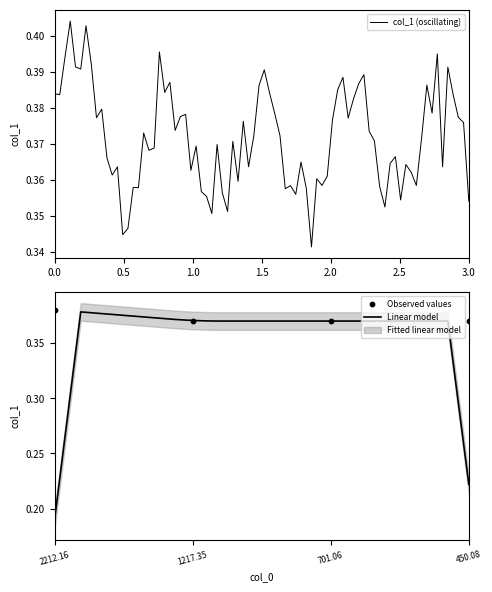

Between 701.06 and 1217.35, which is larger?

701.06